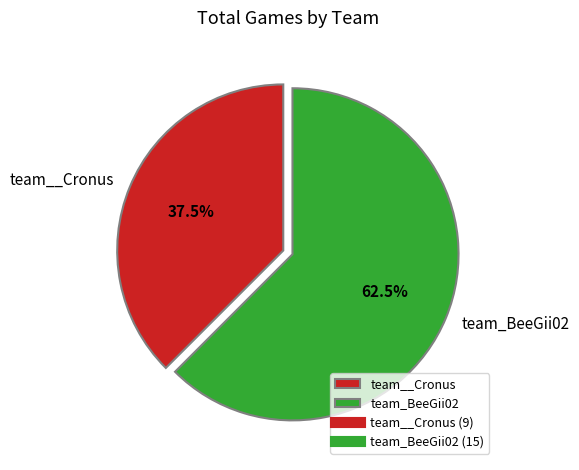

What percentage do team__Cronus and team_BeeGii02 together represent?

100.0%